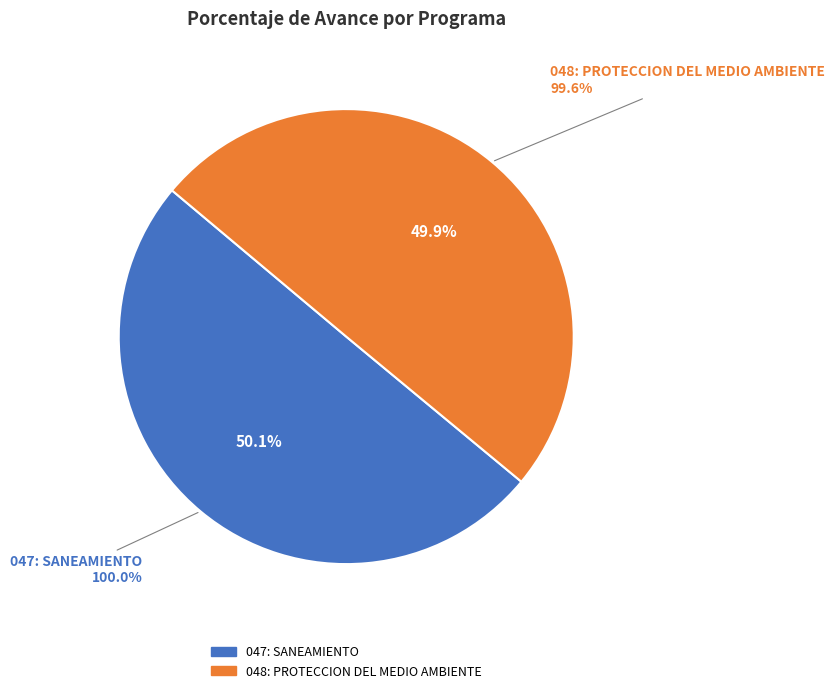

Is there any slice that represents more than half of the pie?

Yes